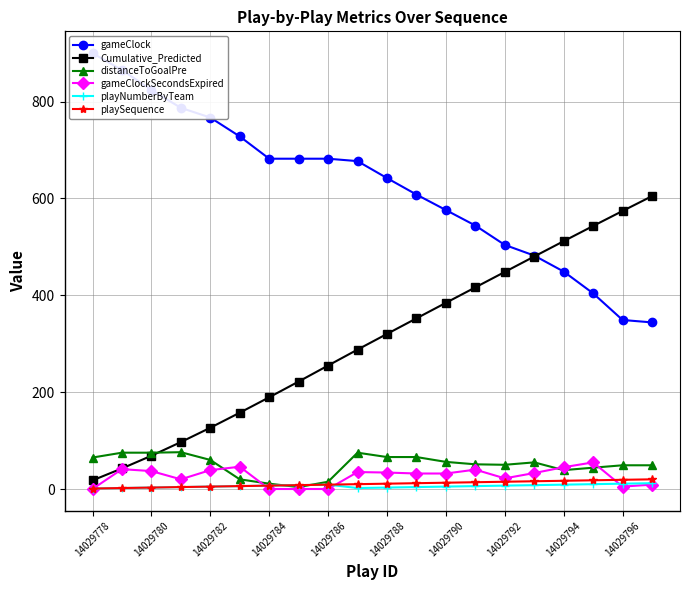

At how many categories does at least one series exceed 351?

20